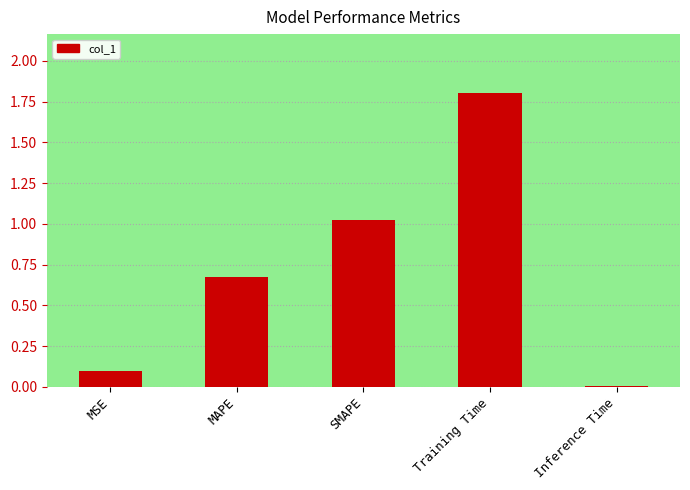

Rank the categories by value from lowest to highest.

Inference Time, MSE, MAPE, SMAPE, Training Time